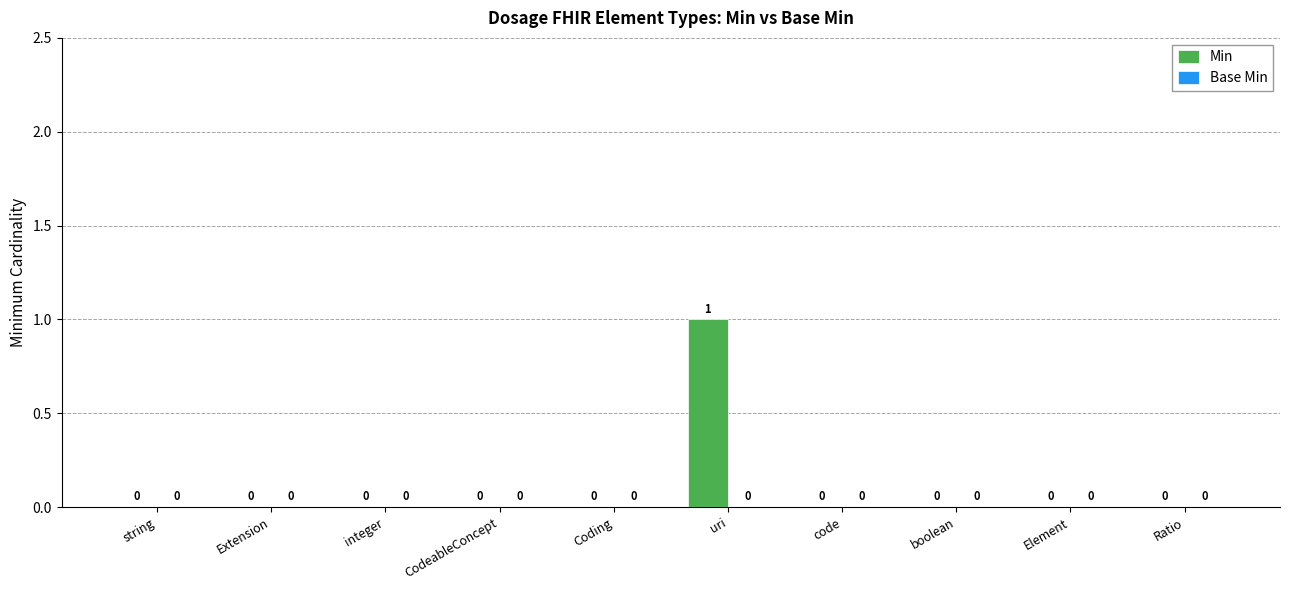

How many series are shown in this chart?

1